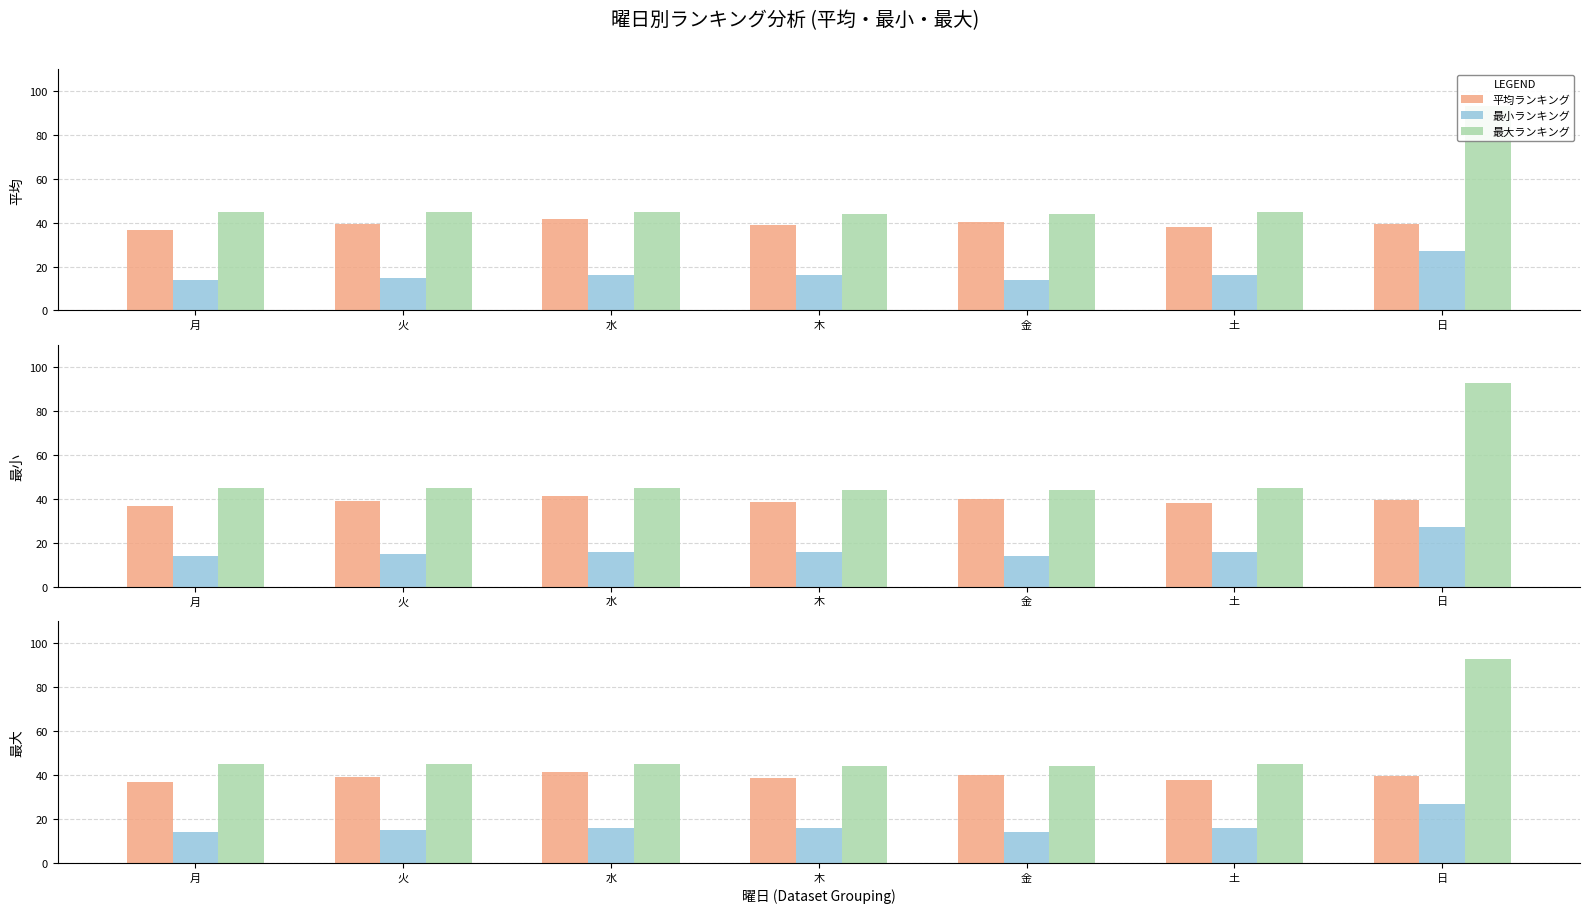

What is the label of the 1st bar from the right?

日